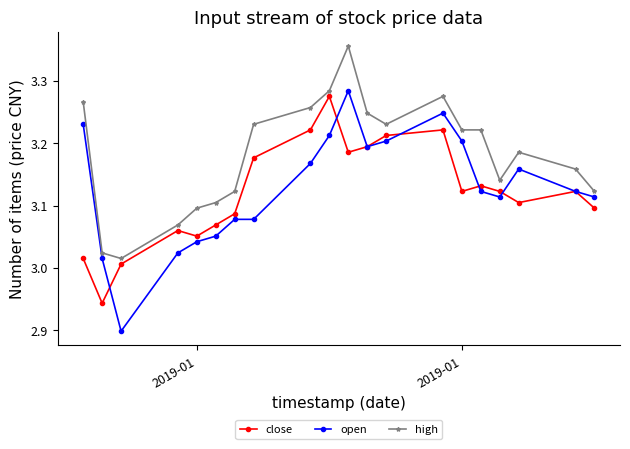

Which series has the largest total across all categories?

high